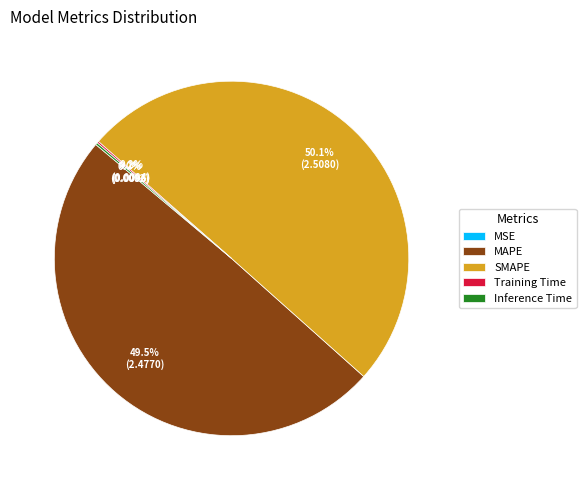

Which slice represents more than half of the pie?

SMAPE